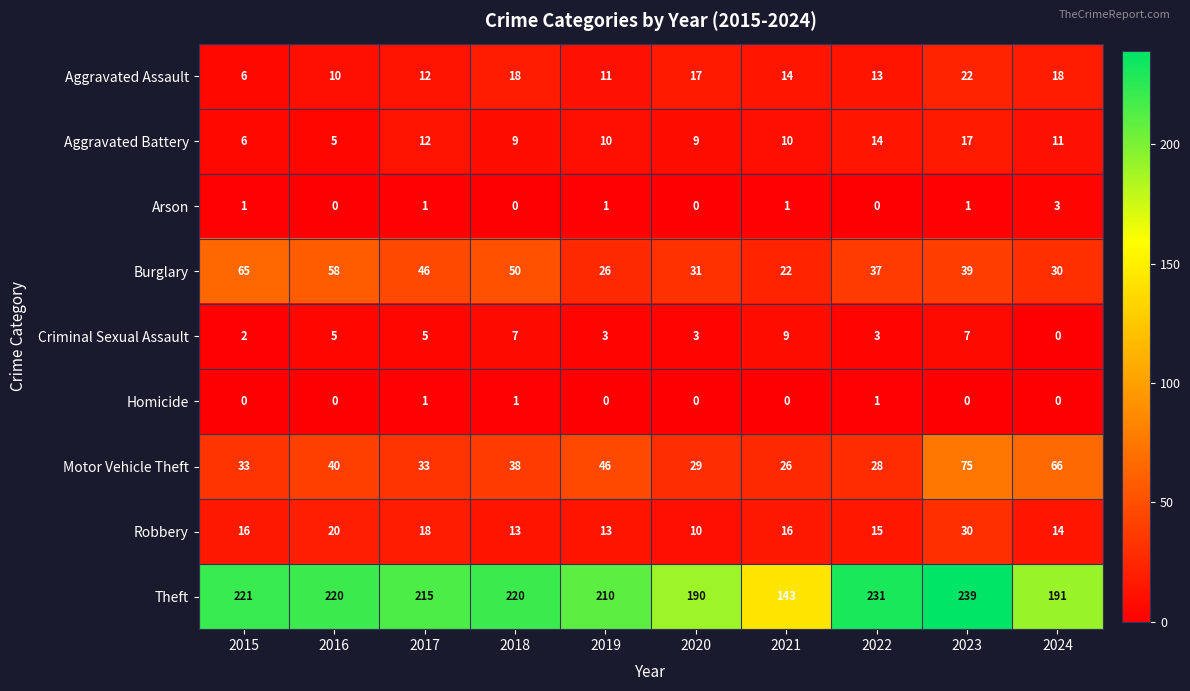

How many distinct data groups are displayed?

9